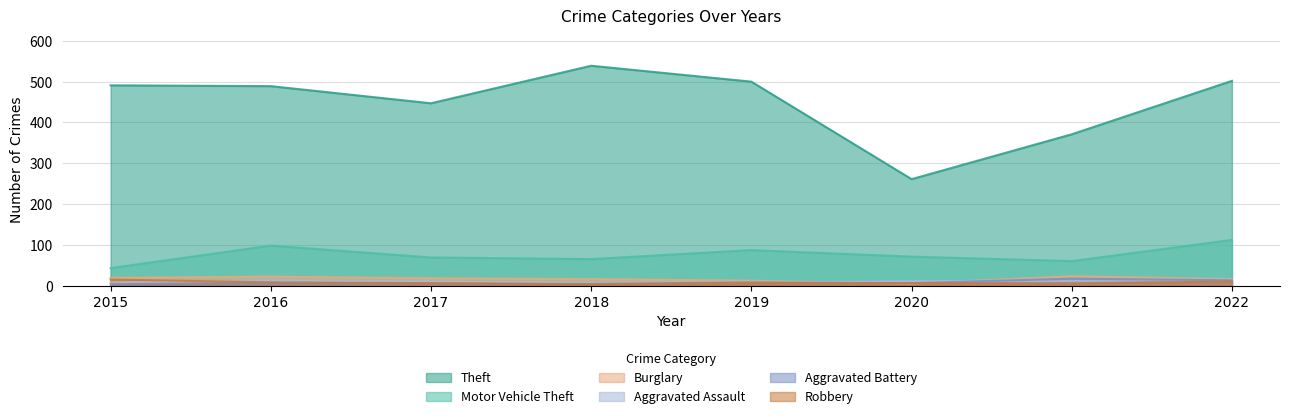

How many values in the Aggravated Assault series exceed 11?

3